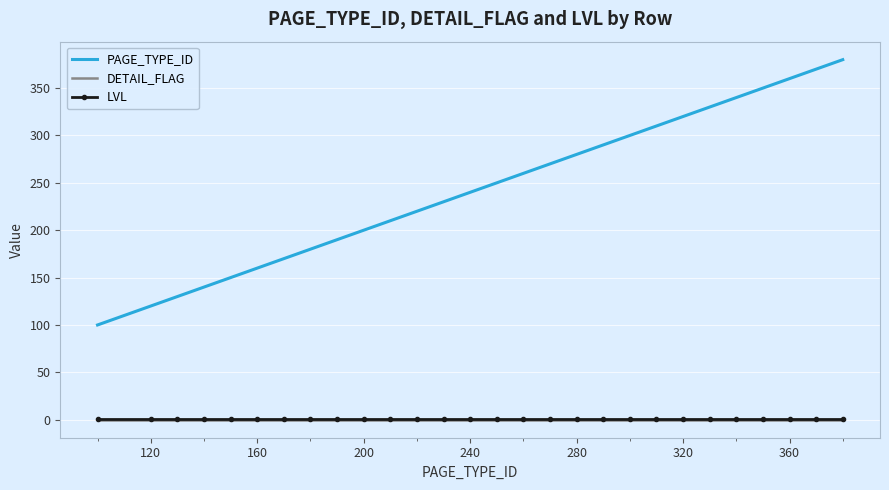

What is the maximum value shown in the chart?

380